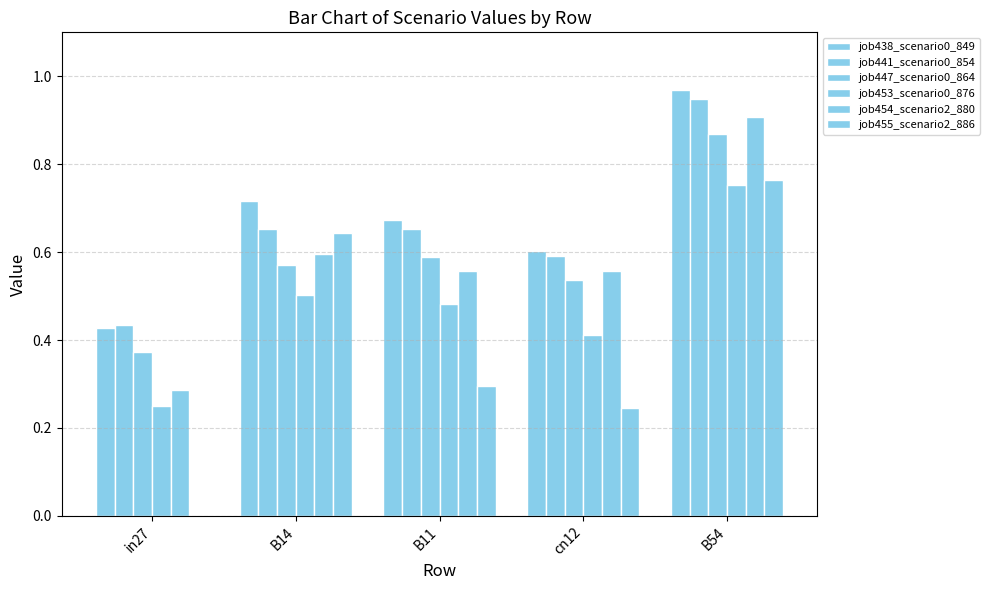

Reading right to left, transcribe all the data shown in this chart.

job438_scenario0_849: B54=1.0	cn12=0.6	B11=0.7	B14=0.7	in27=0.4
job441_scenario0_854: B54=0.9	cn12=0.6	B11=0.7	B14=0.7	in27=0.4
job447_scenario0_864: B54=0.9	cn12=0.5	B11=0.6	B14=0.6	in27=0.4
job453_scenario0_876: B54=0.8	cn12=0.4	B11=0.5	B14=0.5	in27=0.2
job454_scenario2_880: B54=0.9	cn12=0.6	B11=0.6	B14=0.6	in27=0.3
job455_scenario2_886: B54=0.8	cn12=0.2	B11=0.3	B14=0.6	in27=0.0